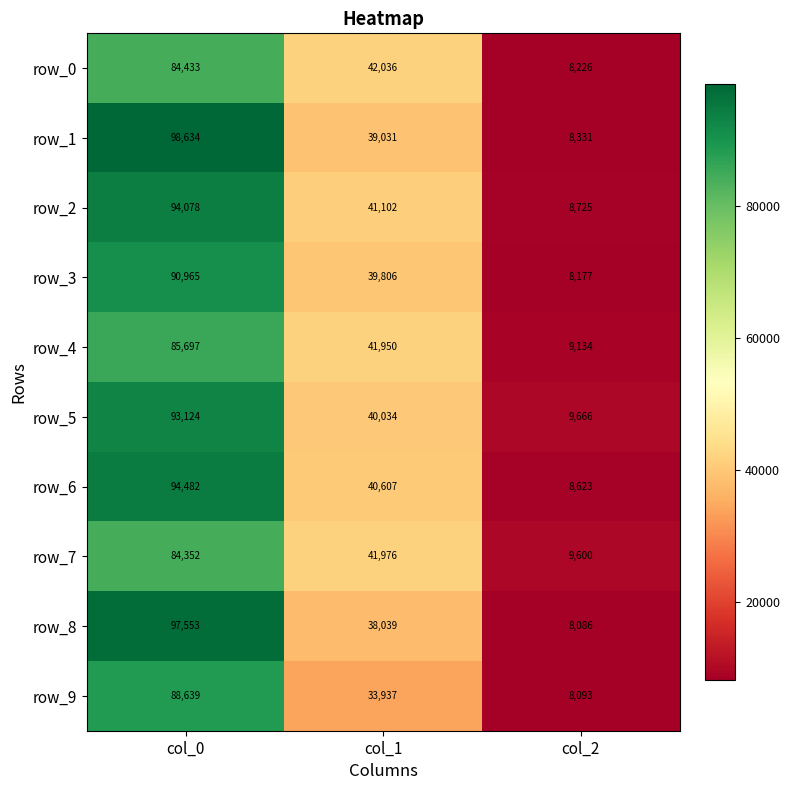

True or false: row_6 has a value of 159290.1 at col_0.

False